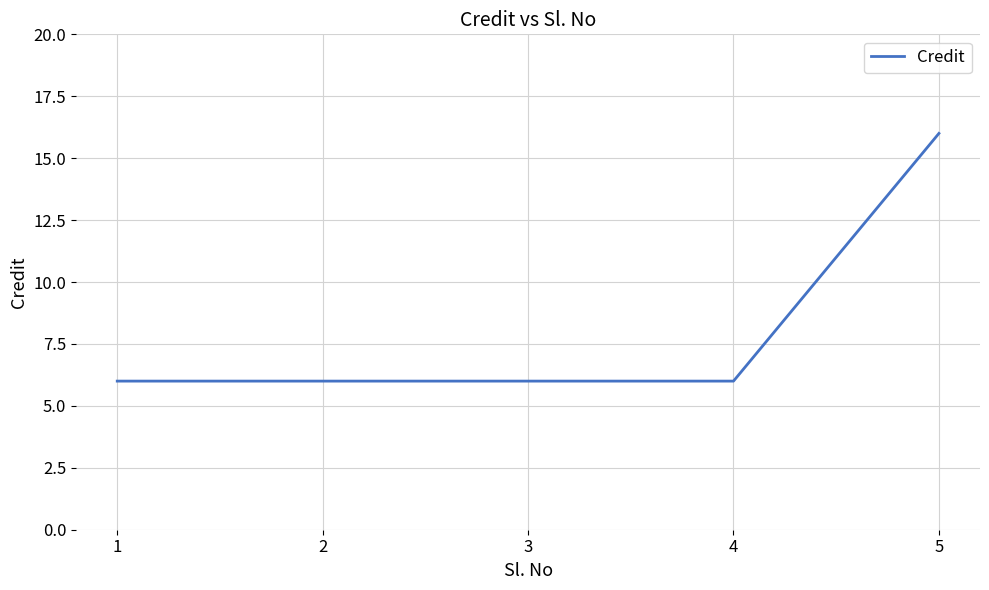

Between 5 and 1, which is larger?

5